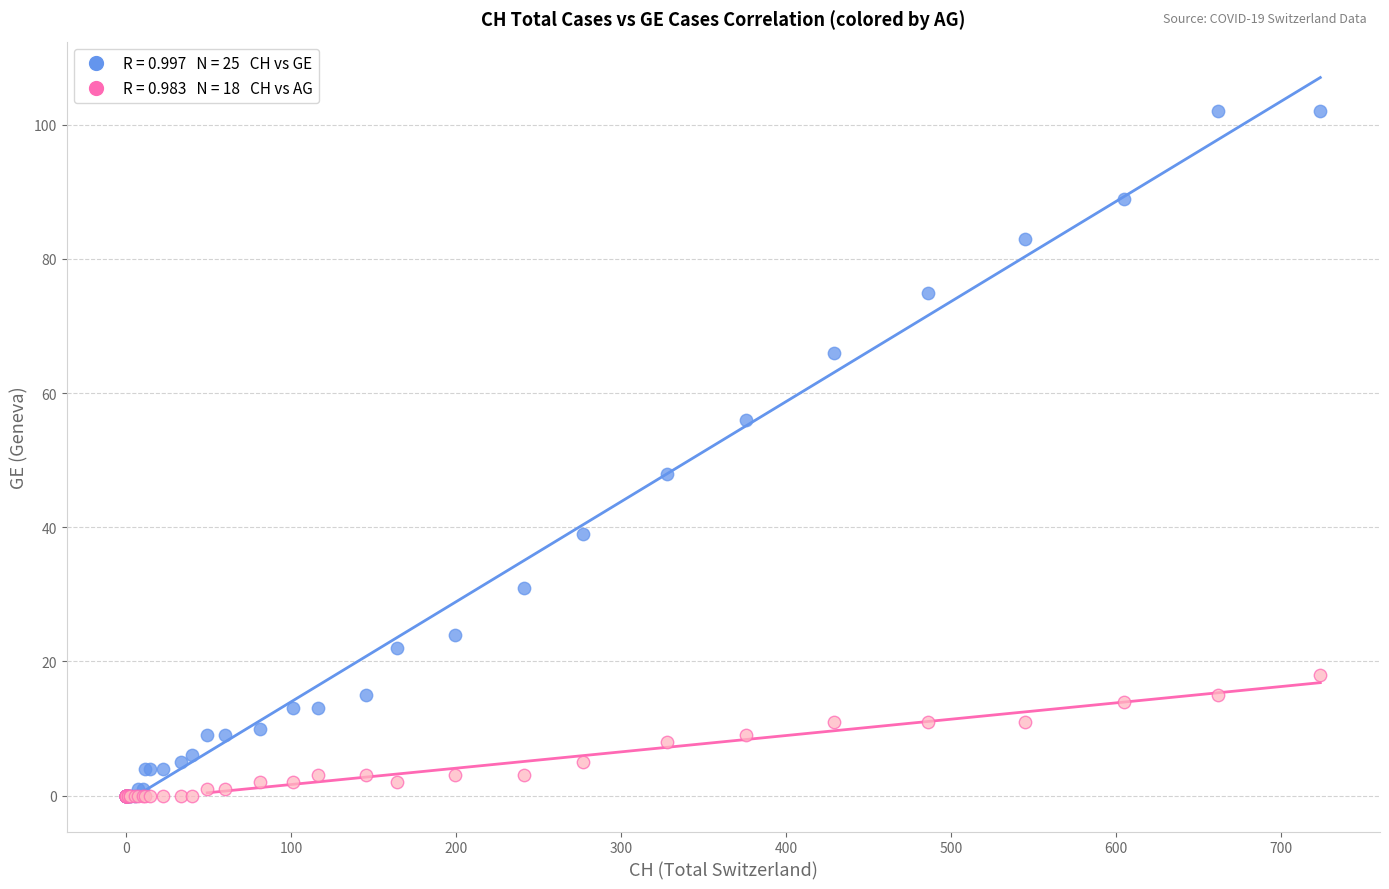

Across all series, what Y value is closest to 51?

48